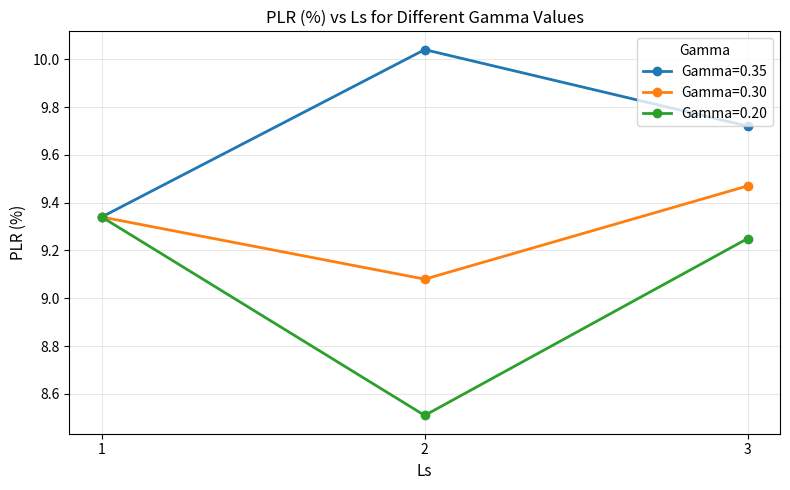

Between 2 and 3, which series saw the biggest shift?

Gamma=0.20